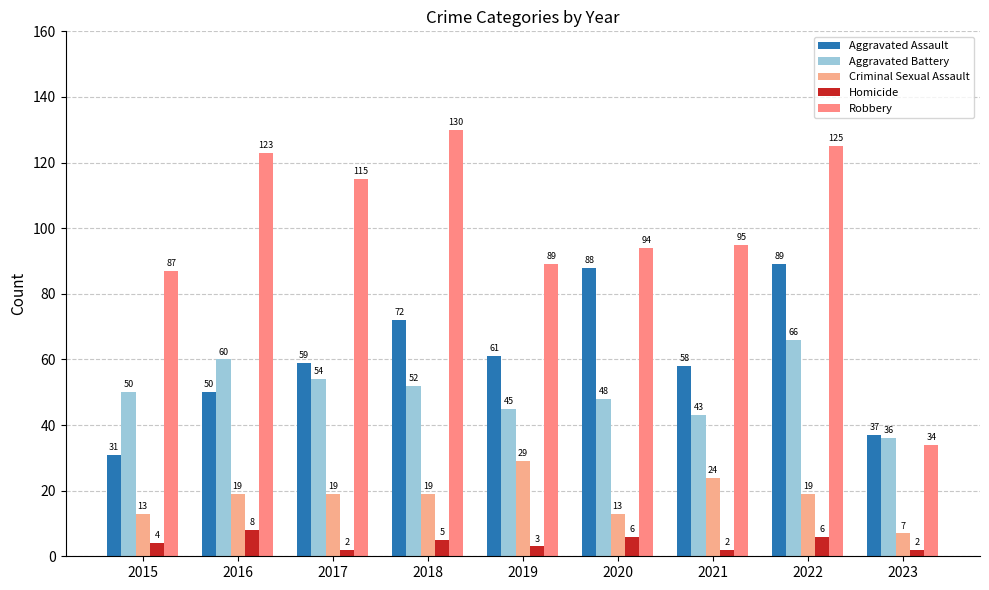

What is the value of the Aggravated Assault bar at the 1st from the left?

31